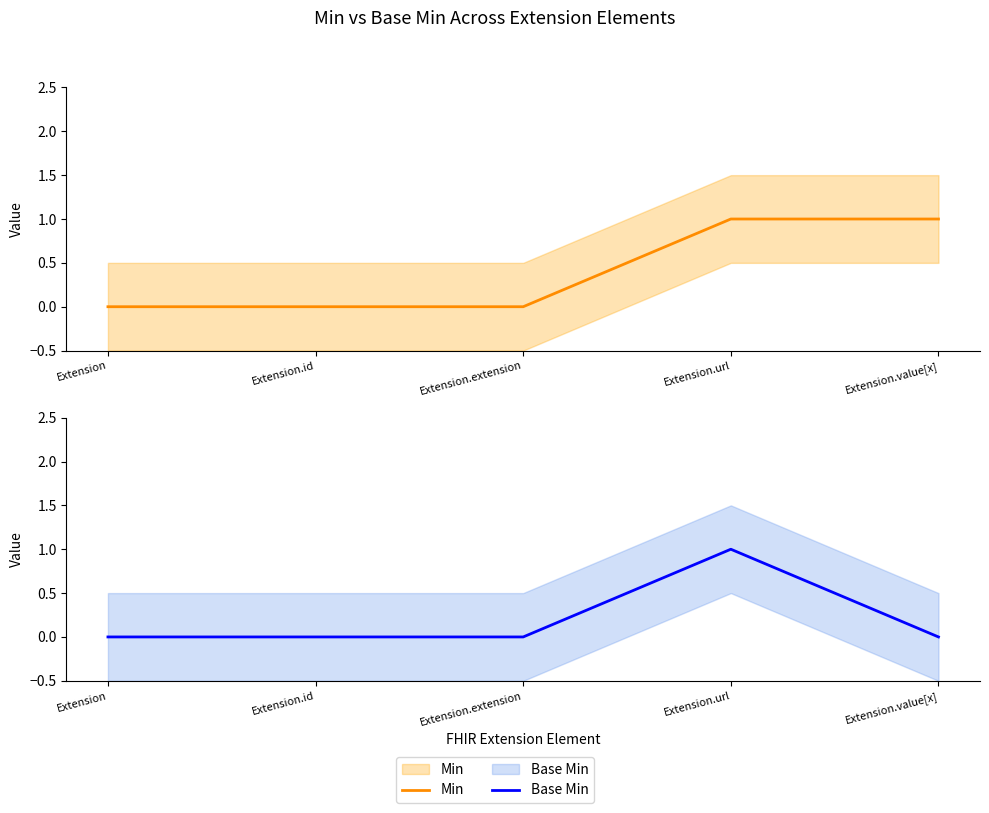

At how many categories does at least one series exceed 0?

2